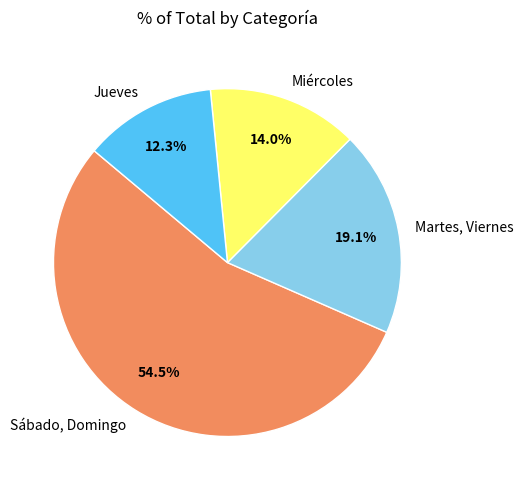

What percentage is the Martes, Viernes slice, to the nearest percent?

19%